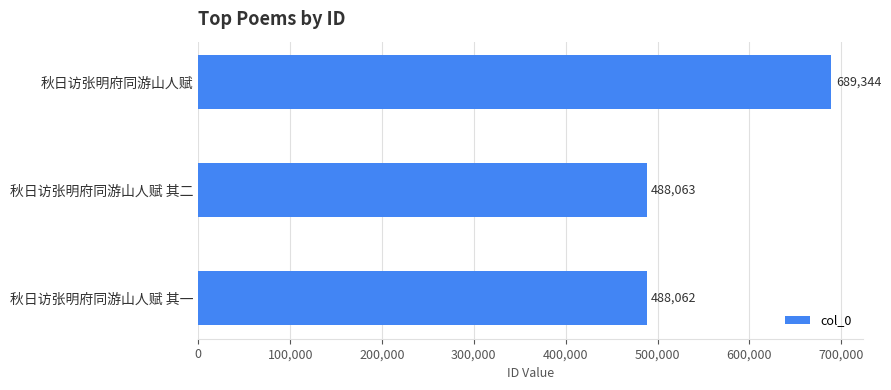

What is the difference between the maximum and minimum values?

201282